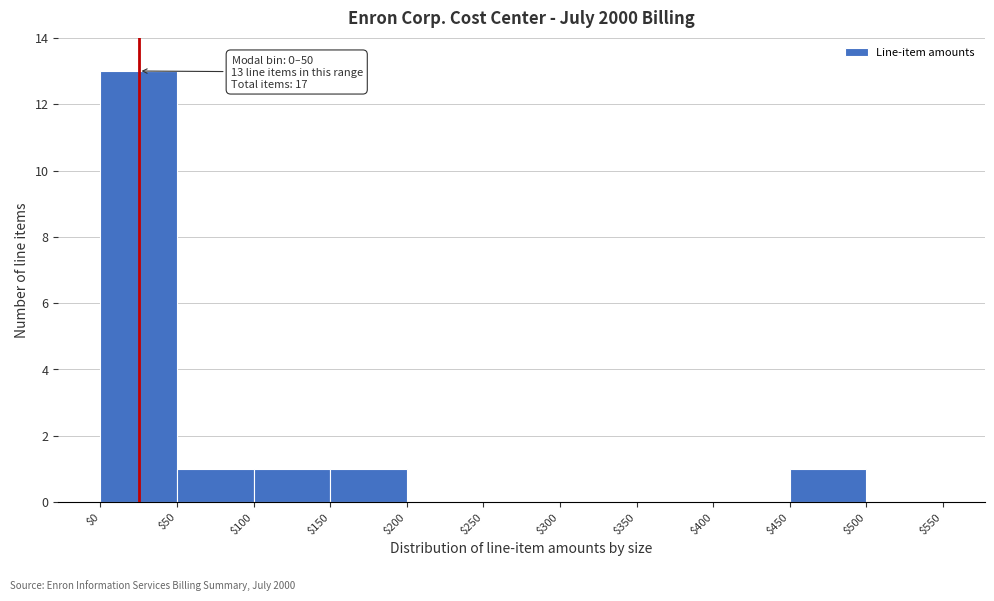

Over which range of the x-axis is the bar tallest?

$0 to $50